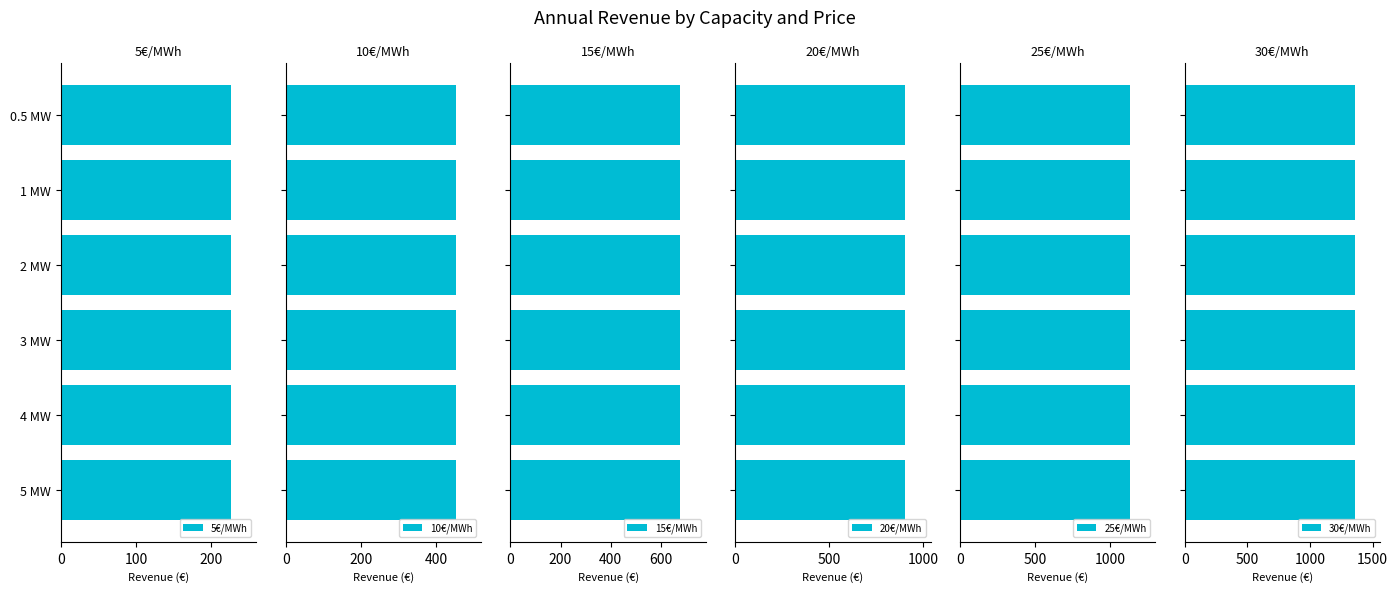

What is the value of the 5€/MWh bar at the 6th from the left?

226